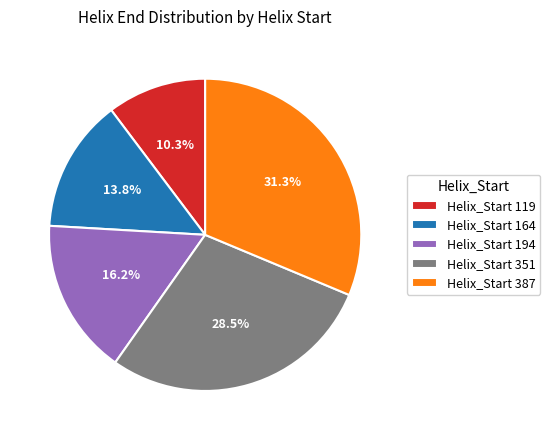

Which category has the smallest portion of the pie?

Helix_Start 119